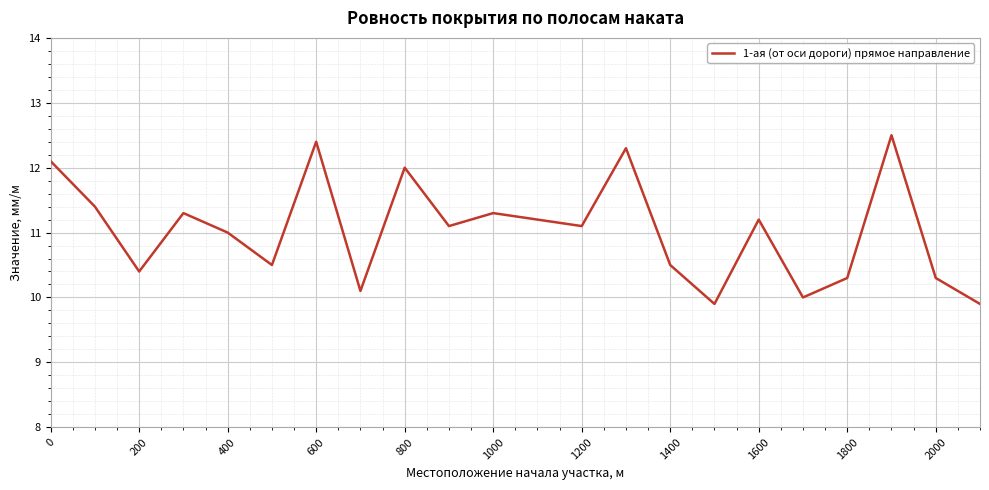

What is the minimum value shown in the chart?

9.9